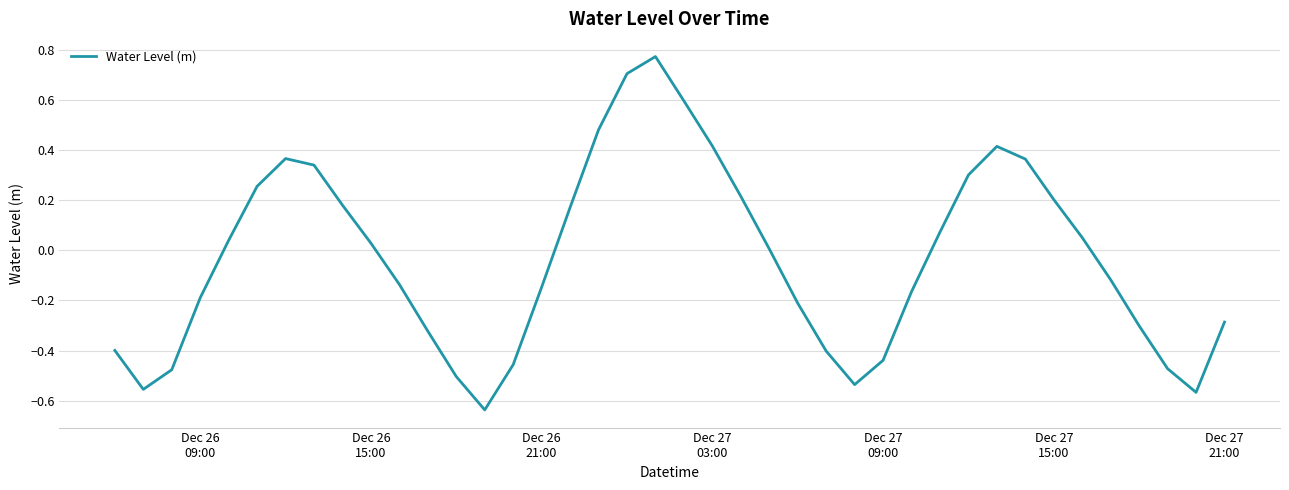

What is the difference between the maximum and minimum values?

1.4